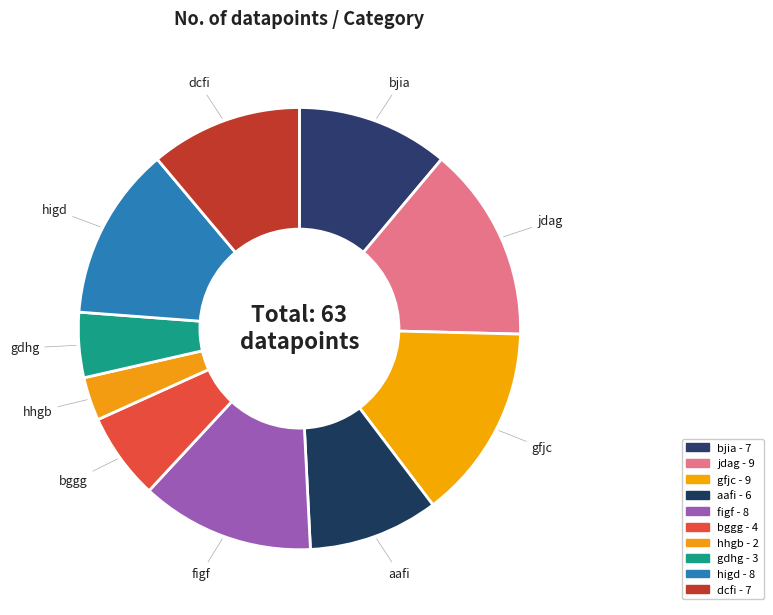

Is the sum of gdhg and gfjc greater than half?

No